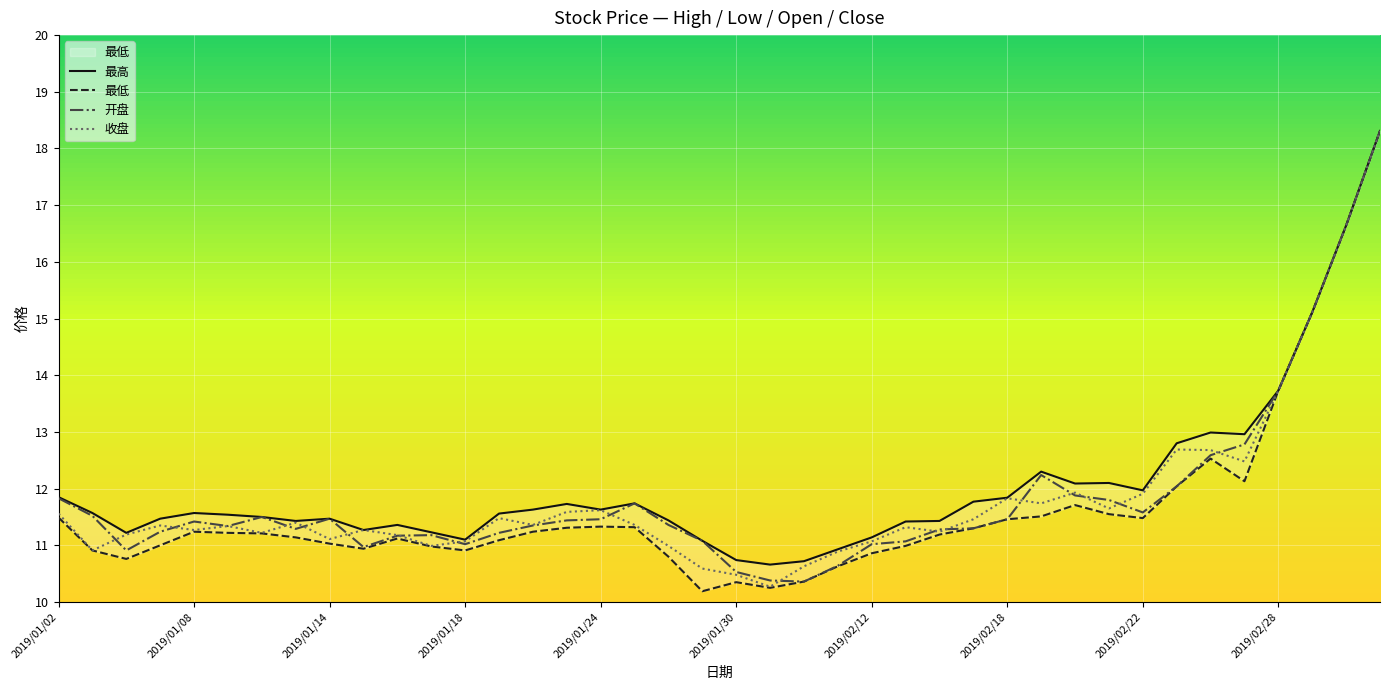

What is the highest value of the 最低 series?

18.3